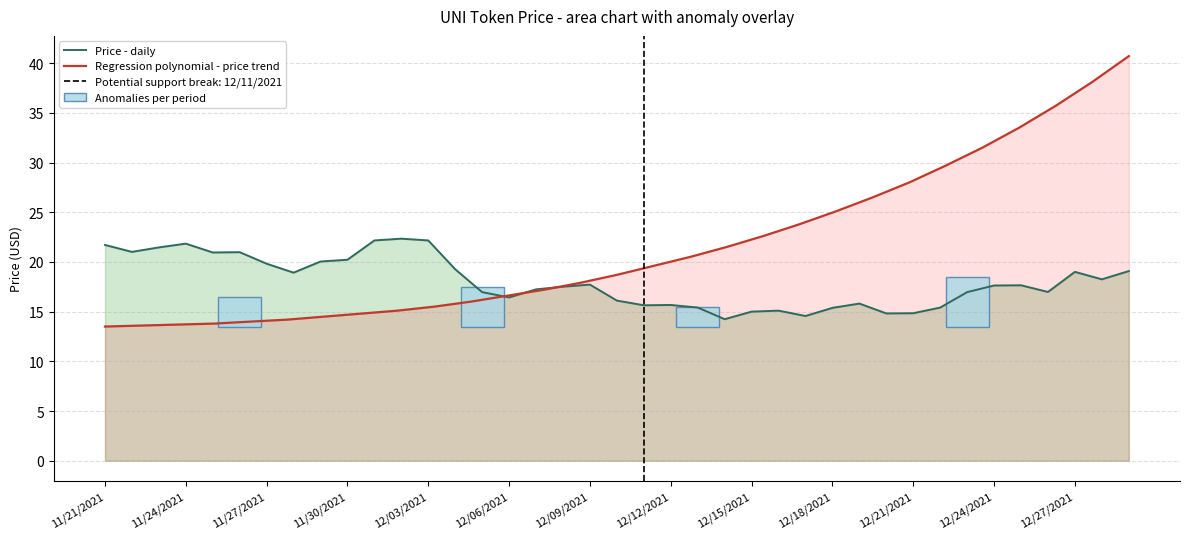

Reading left to right, transcribe all the data shown in this chart.

21.7	21.0	21.5	21.8	20.9	21.0	19.8	18.9	20.0	20.2	22.2	22.3	22.2	19.3	17.0	16.4	17.2	17.5	17.7	16.1	15.6	15.7	15.4	14.2	15.0	15.1	14.6	15.4	15.8	14.8	14.8	15.4	17.0	17.6	17.6	17.0	19.0	18.2	19.1